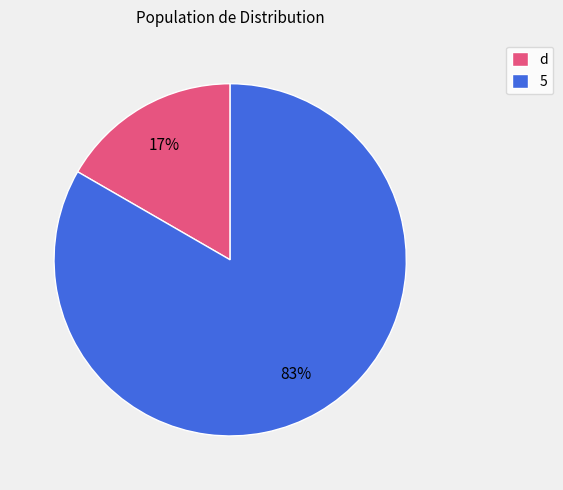

Combined, do 5 and d account for over 50%?

Yes